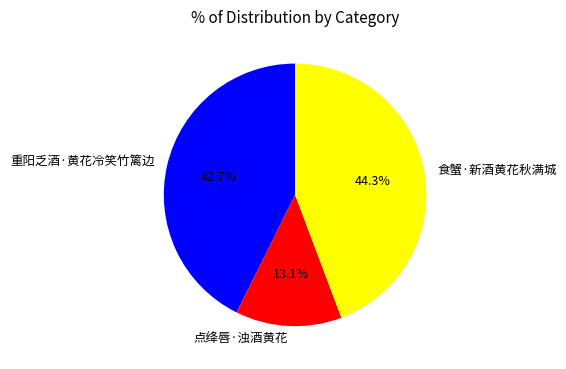

What percentage do 点绛唇·浊酒黄花 and 食蟹·新酒黄花秋满城 together represent?

57.3%